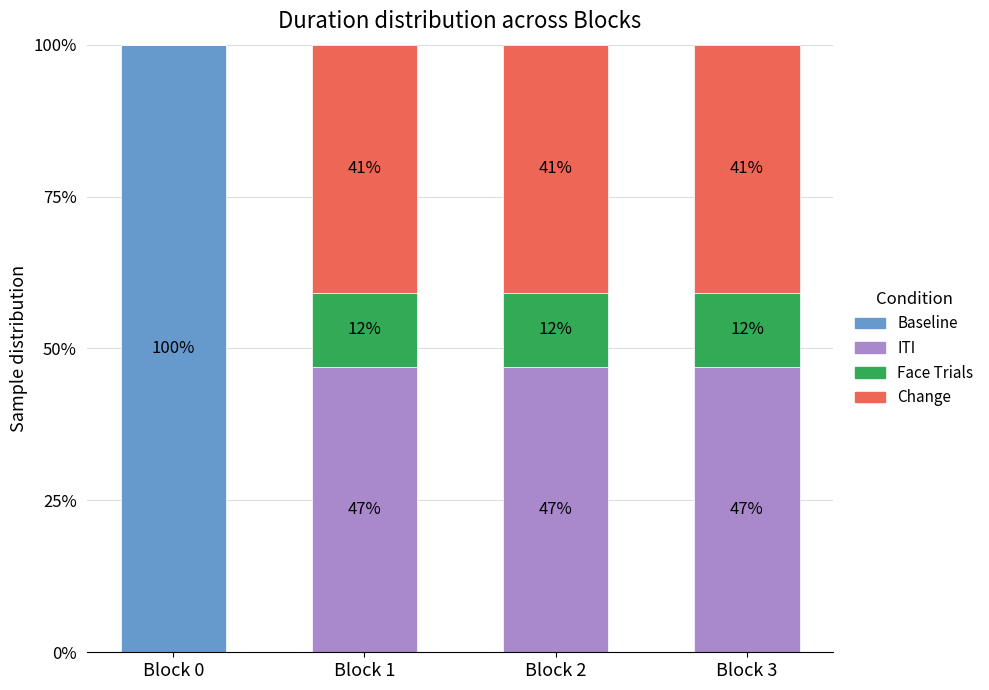

What is the sum of the Baseline values at Block 0 and Block 2?

100.0